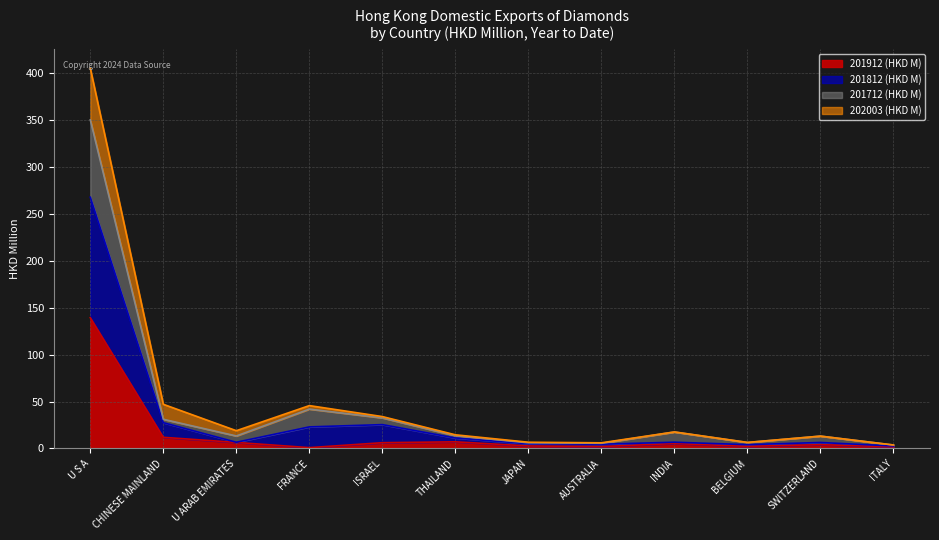

What is the highest value of the 201912 (HKD M) series?

139.4